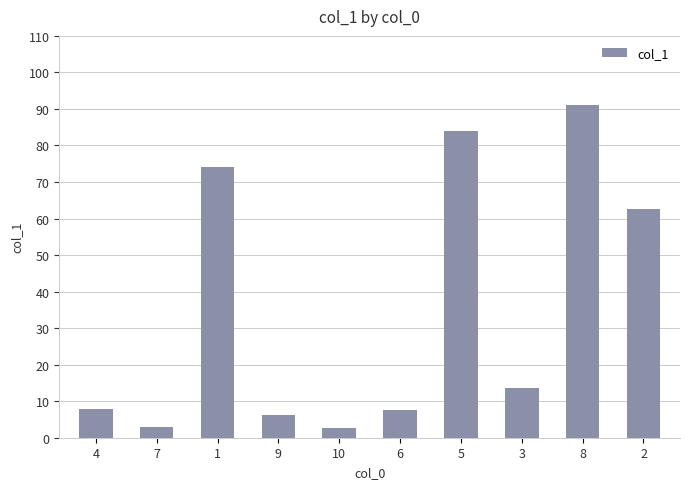

What is the difference between the maximum and minimum values?

88.5